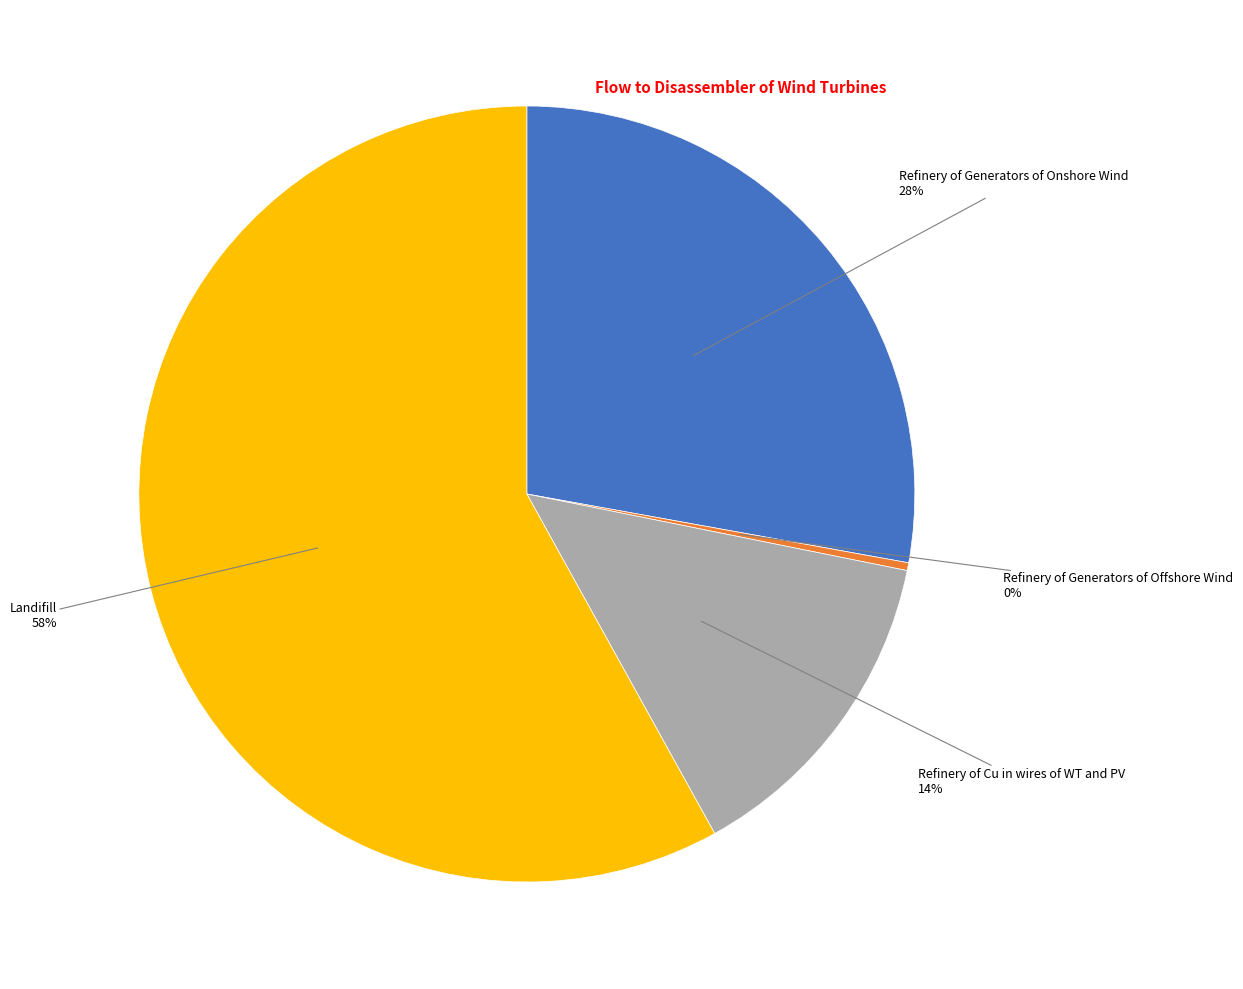

Does any single category account for the majority?

Yes